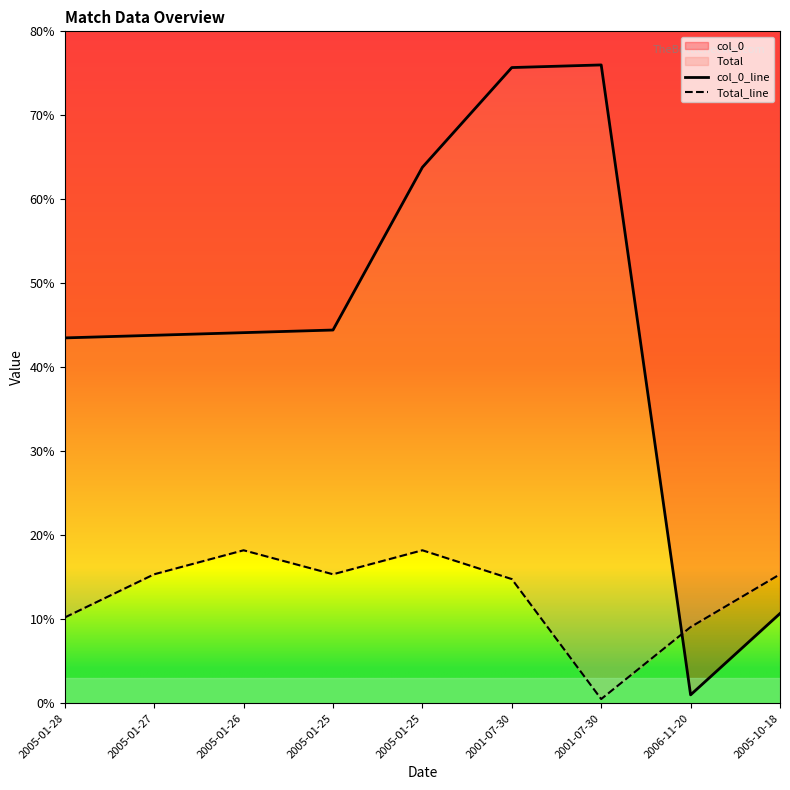

List the series in order of their peak value, lowest first.

Total_line, col_0_line